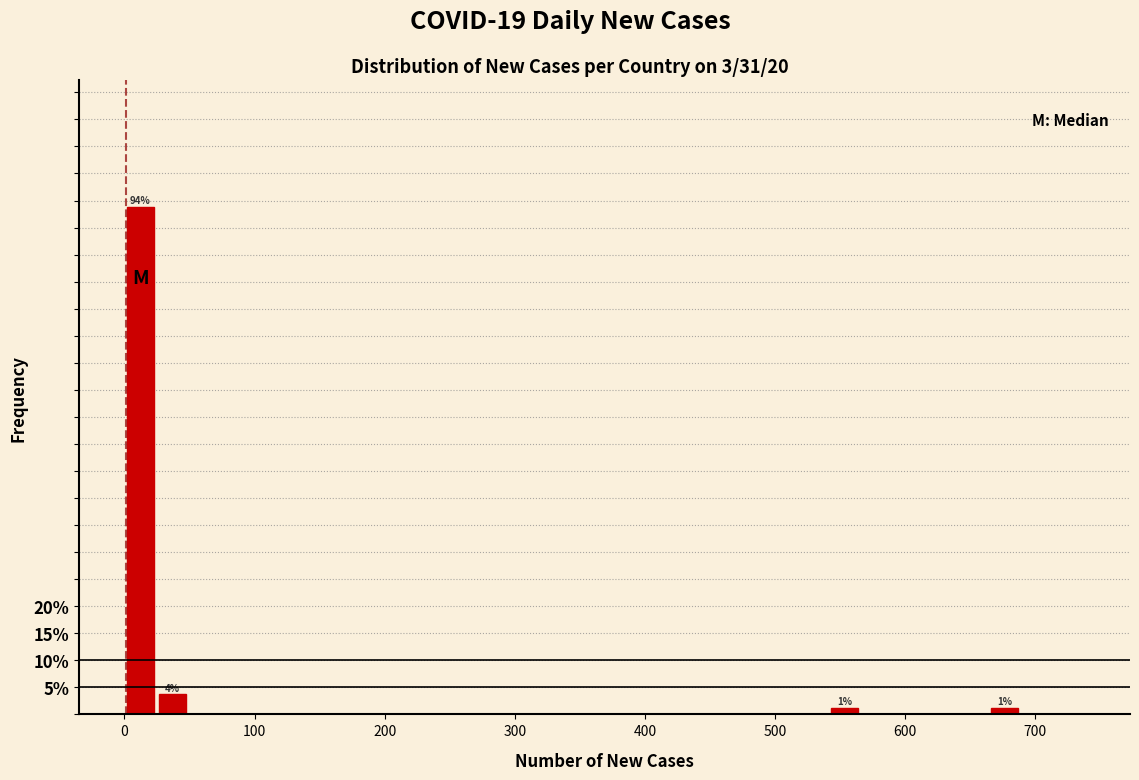

Around what value on the x-axis is the tallest bar? Give the approximate position of its centre, as read against the axis.

10